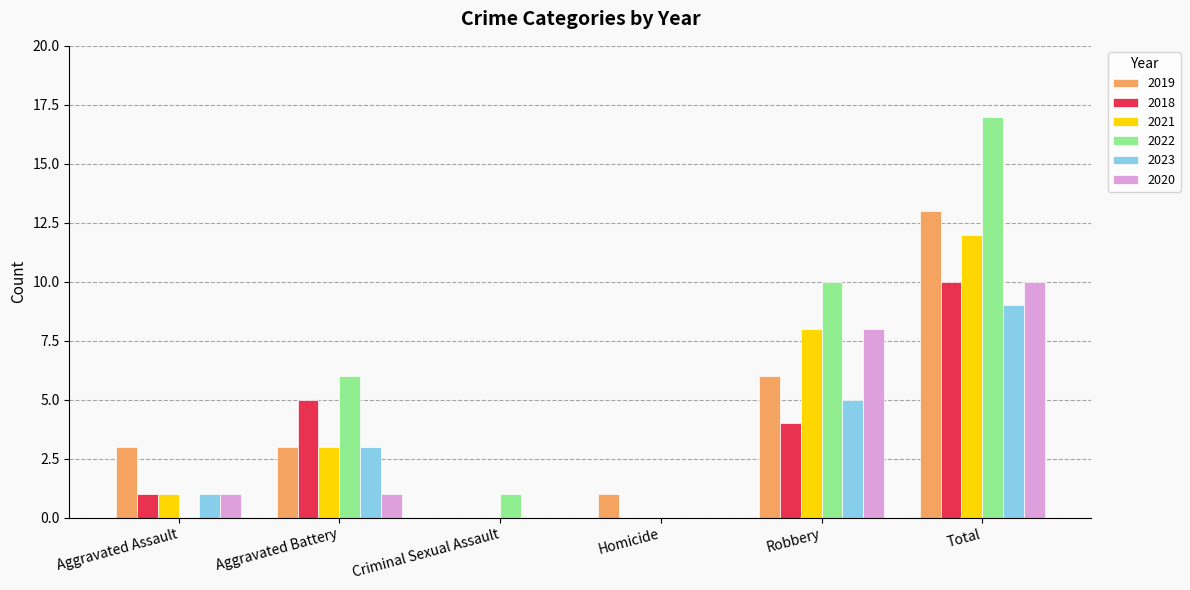

How many 2023 values are between 0 and 5?

5